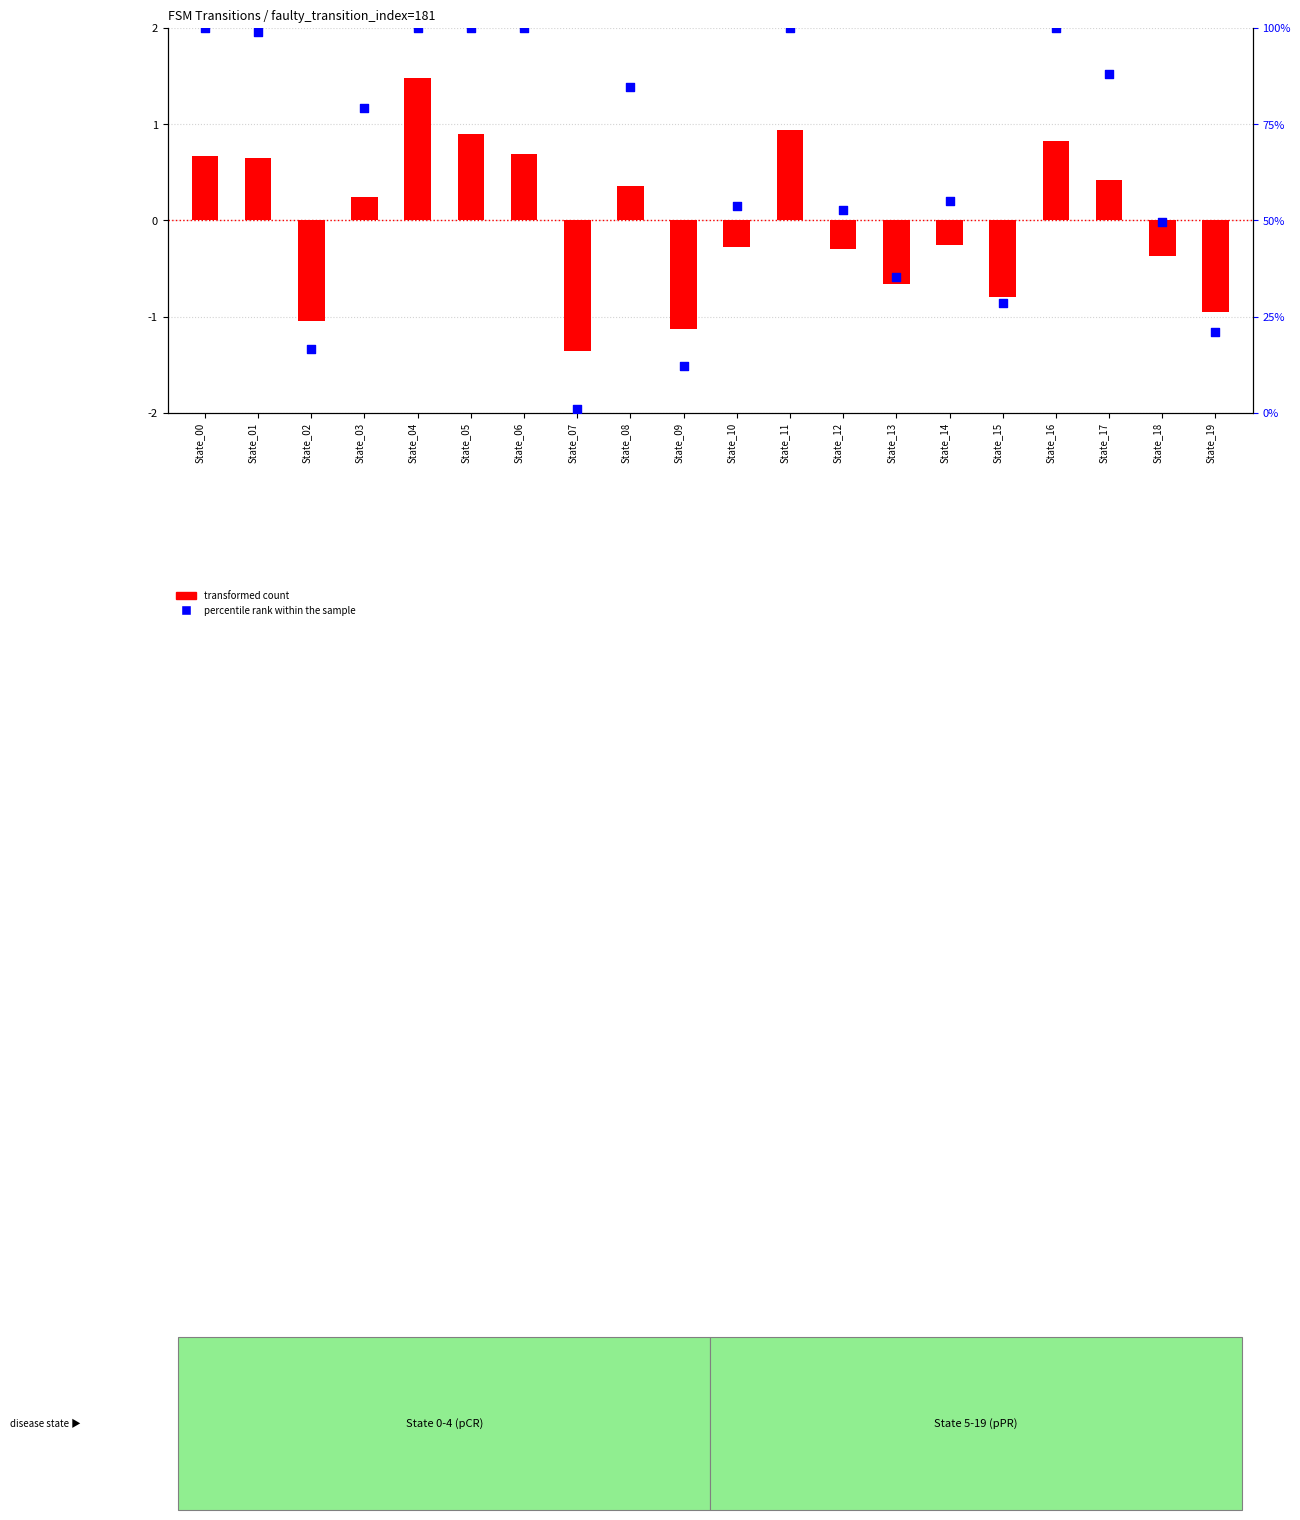

Approximately how many times larger is the value at State_16 compared to State_08?

1.2